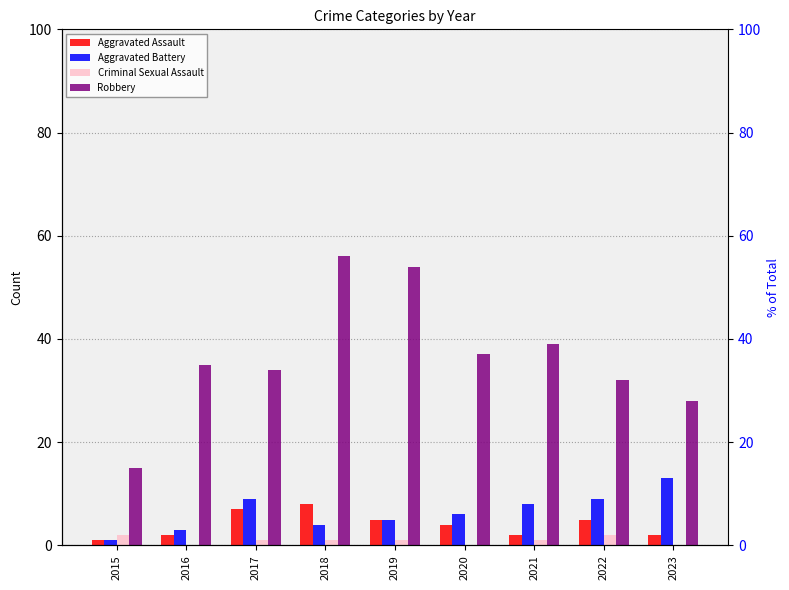

Between 2017 and 2020, which is larger?

2017